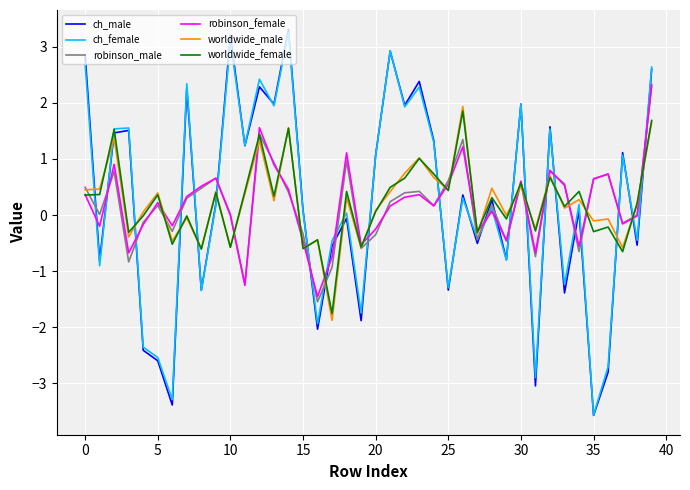

How many intersections are there between ch_male and robinson_female?

22